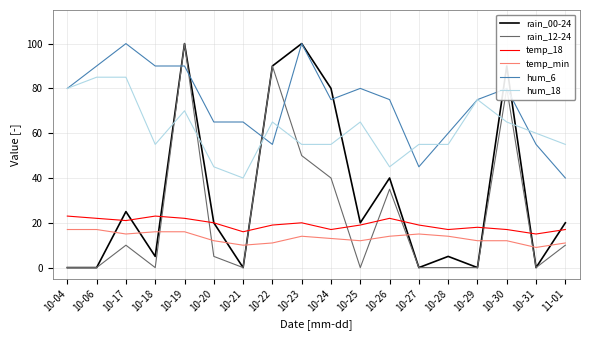

At which category does temp_min reach its first local valley?

10-17